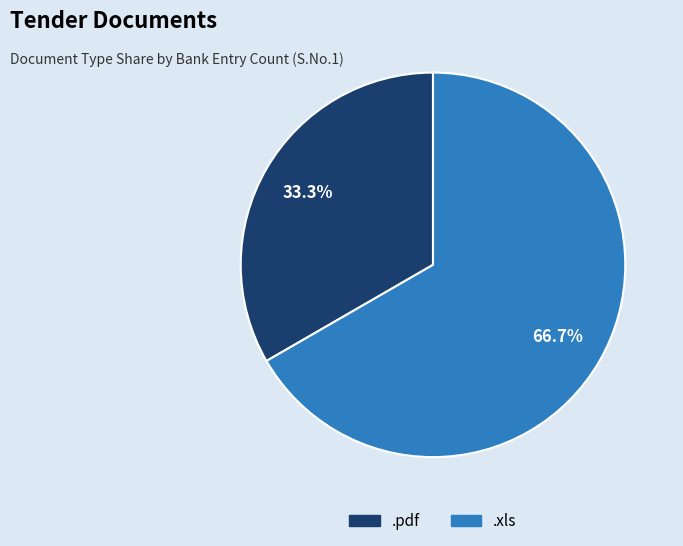

To the nearest percent, what percentage of the pie is .xls?

67%